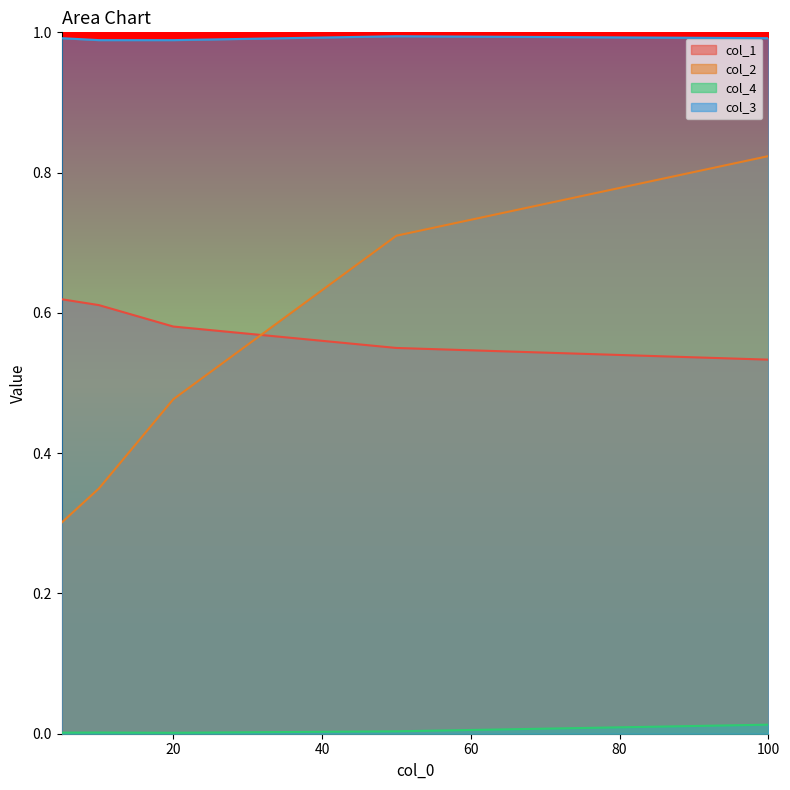

Reading right to left, extract all data points from this chart.

col_1: 0.5	0.6	0.6	0.6	0.6
col_2: 0.8	0.7	0.5	0.3	0.3
col_4: 0.0	0.0	0.0	0.0	0.0
col_3: 1.0	1.0	1.0	1.0	1.0